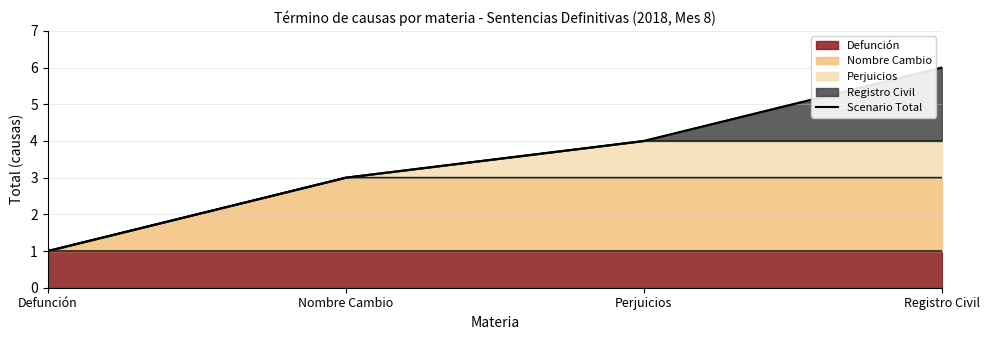

What value does the data have at Defunción?

1